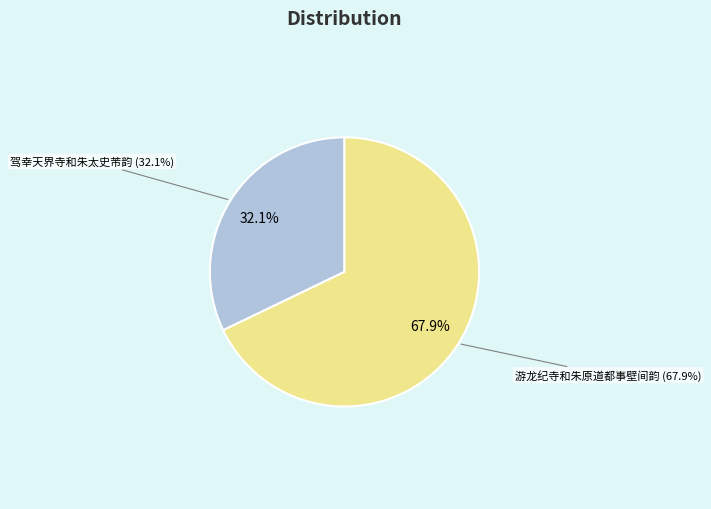

Which slice is the largest?

游龙纪寺和朱原道都事壁间韵